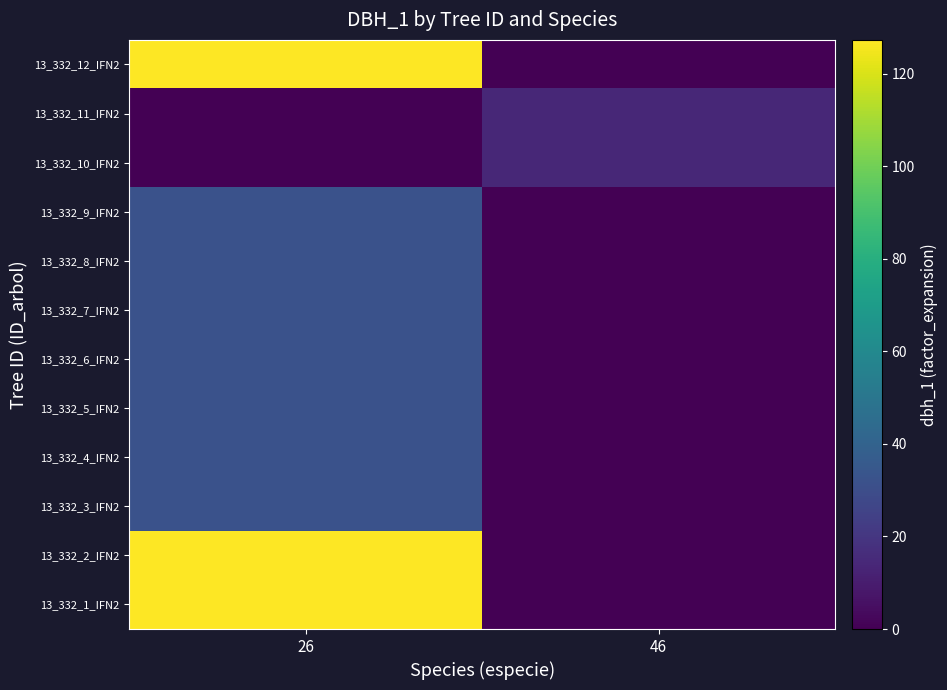

Reading right to left, what are all the values shown in this chart?

13_332_1_IFN2: 46=0.0	26=127.3
13_332_2_IFN2: 46=0.0	26=127.3
13_332_3_IFN2: 46=0.0	26=31.8
13_332_4_IFN2: 46=0.0	26=31.8
13_332_5_IFN2: 46=0.0	26=31.8
13_332_6_IFN2: 46=0.0	26=31.8
13_332_7_IFN2: 46=0.0	26=31.8
13_332_8_IFN2: 46=0.0	26=31.8
13_332_9_IFN2: 46=0.0	26=31.8
13_332_10_IFN2: 46=14.2	26=0.0
13_332_11_IFN2: 46=14.2	26=0.0
13_332_12_IFN2: 46=0.0	26=127.3